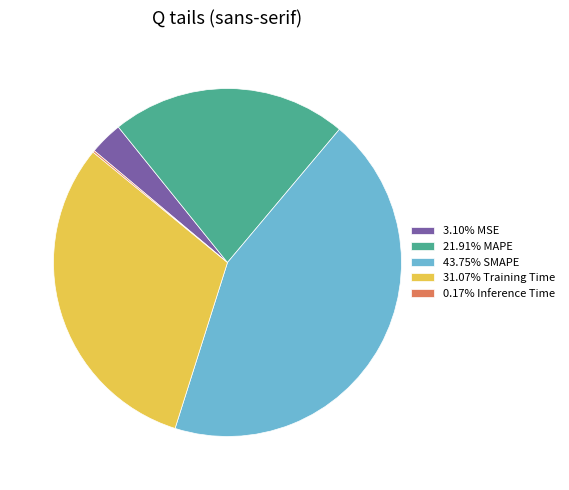

Is 3.10% MSE the majority of the pie?

No